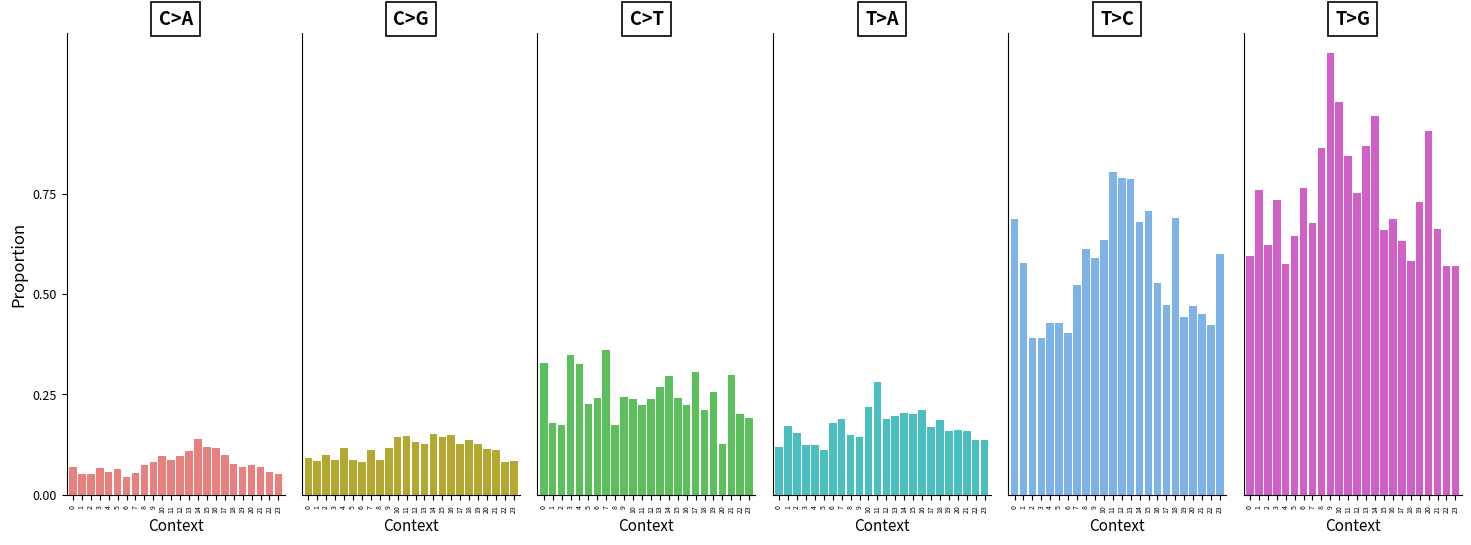

Which series has the widest spread of values?

T>G